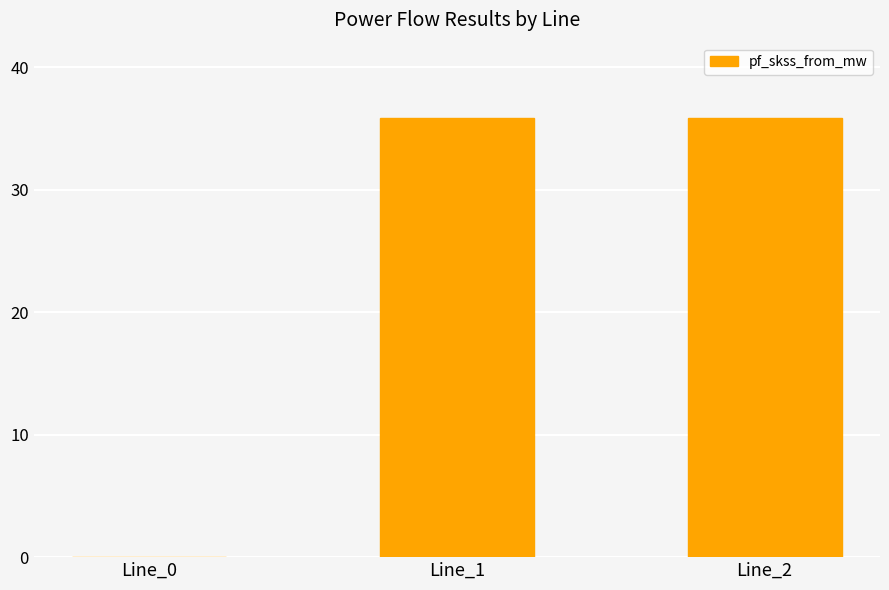

What is the ratio of the value at Line_2 to the value at Line_1?

1.0